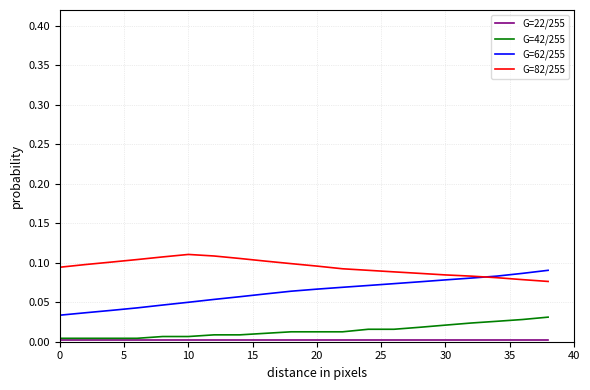

True or false: G=42/255 and G=62/255 cross at least once.

False